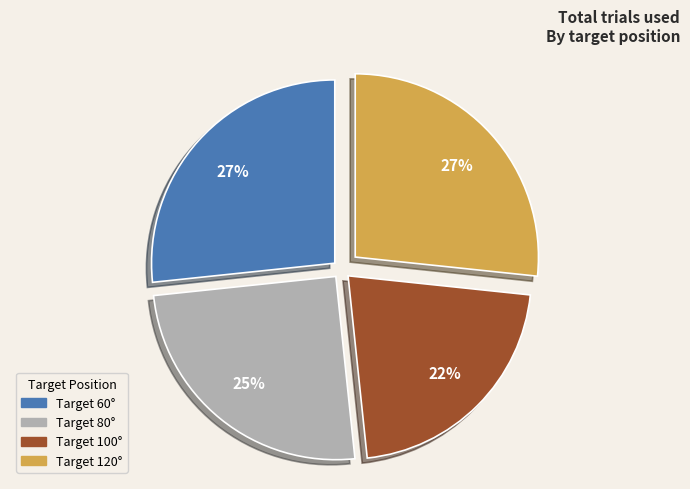

Which slice is the smallest?

Target 100°